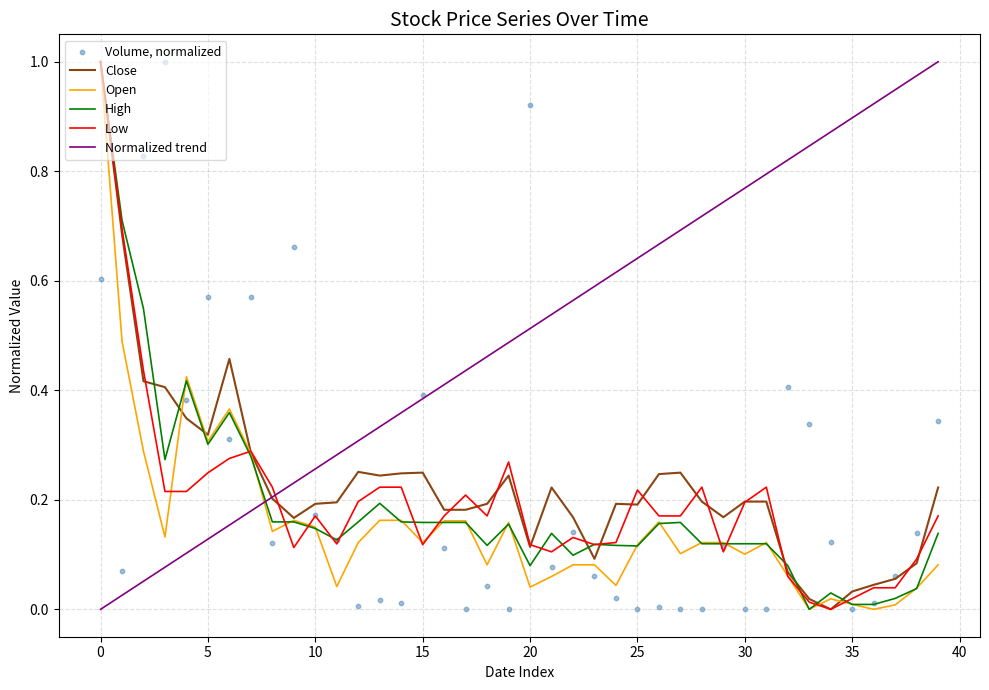

What is the total value across all series at 37?

1.1